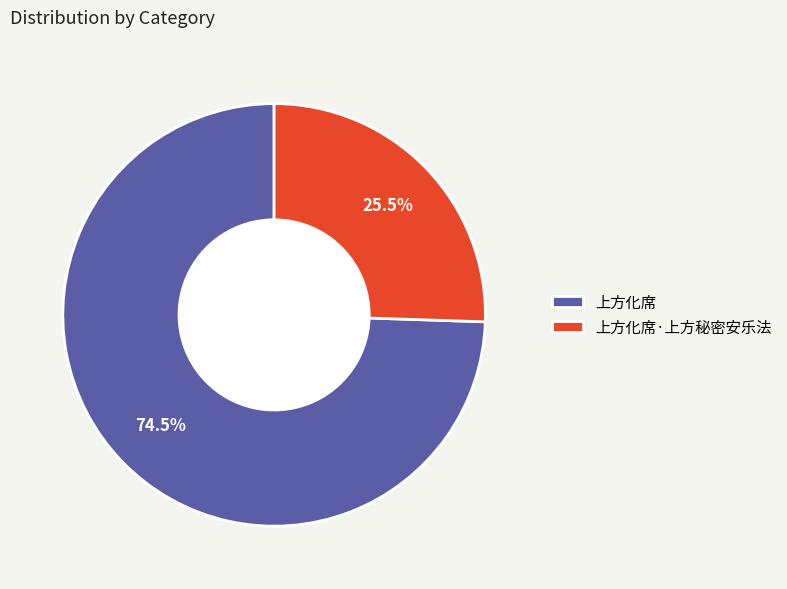

Is there any slice that represents more than half of the pie?

Yes